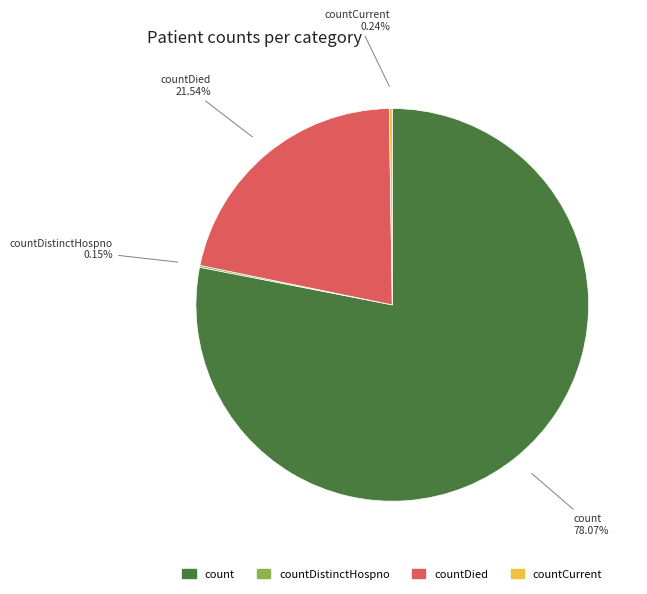

Does any single category account for the majority?

Yes